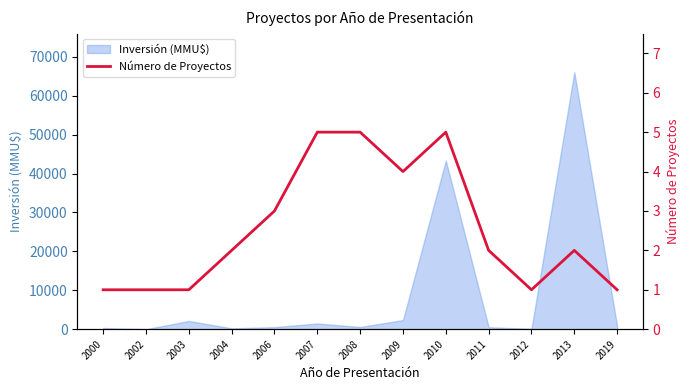

The value of Inversión (MMU$) at 2003 is 2119. True or false?

True